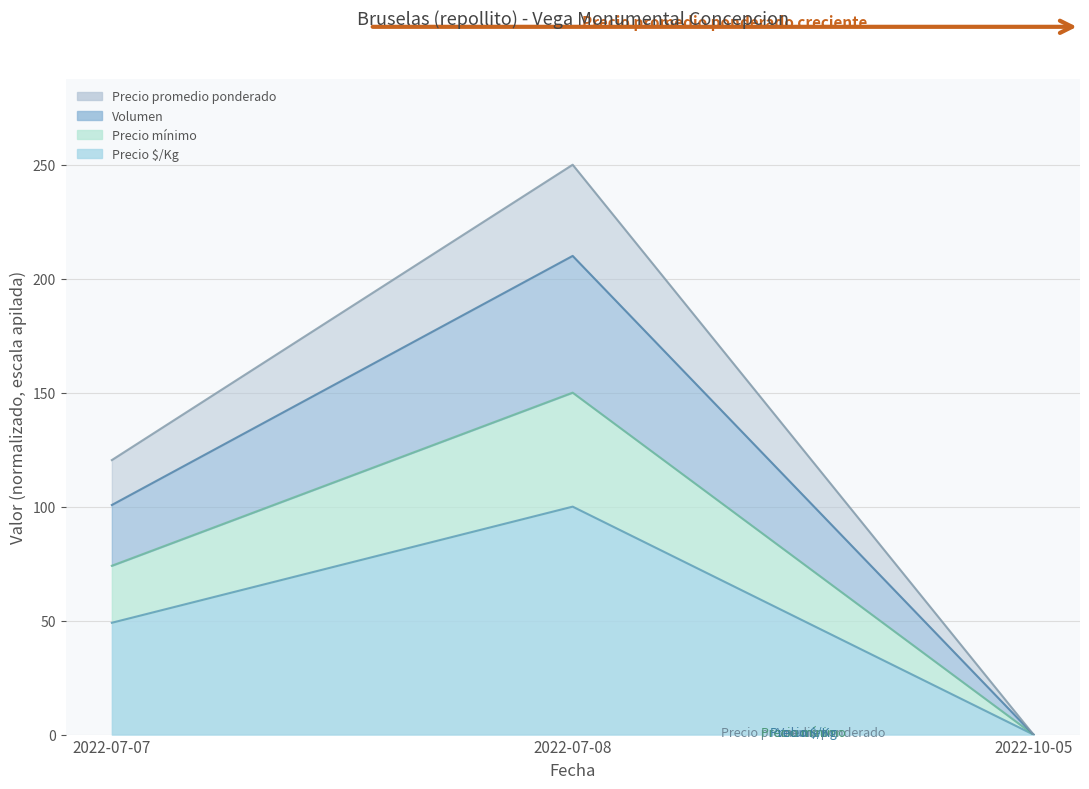

Is the value of Precio minimo at 2022-07-08 greater than the value of Volumen at 2022-07-07?

Yes